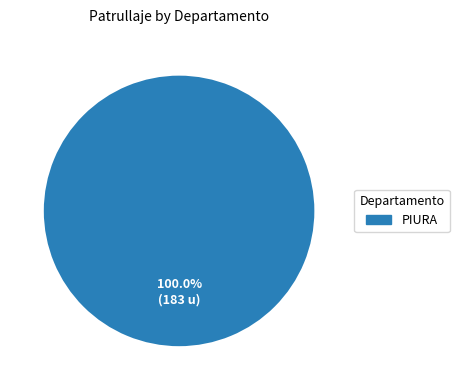

Does any single category account for the majority?

Yes